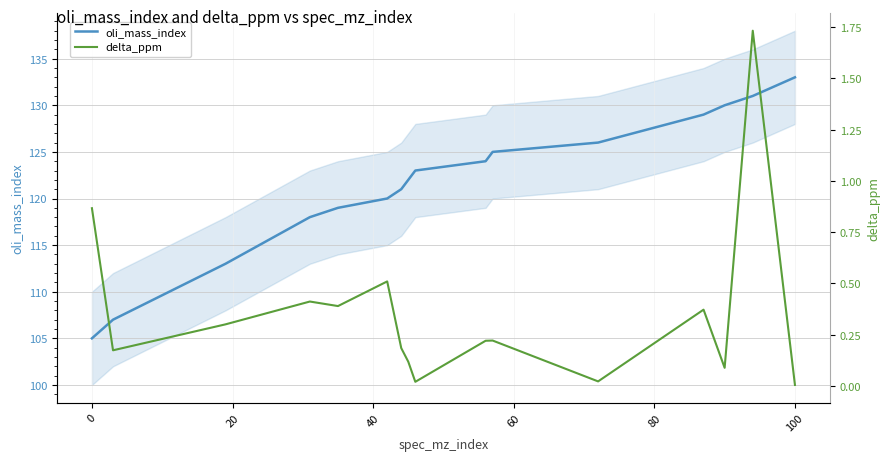

What is the highest value of the oli_mass_index series?

133